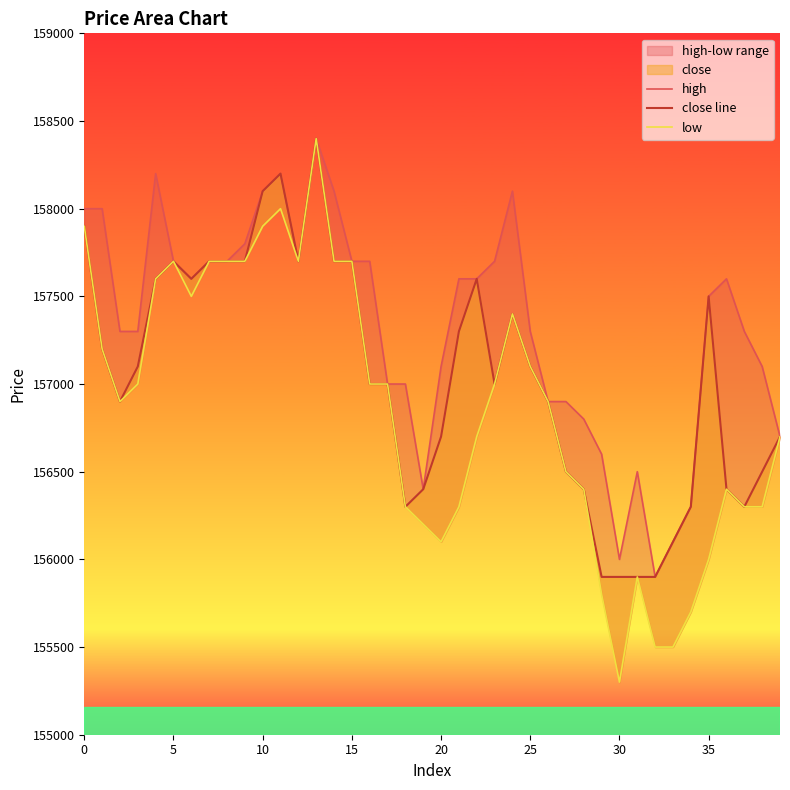

Which series has the widest spread of values?

low